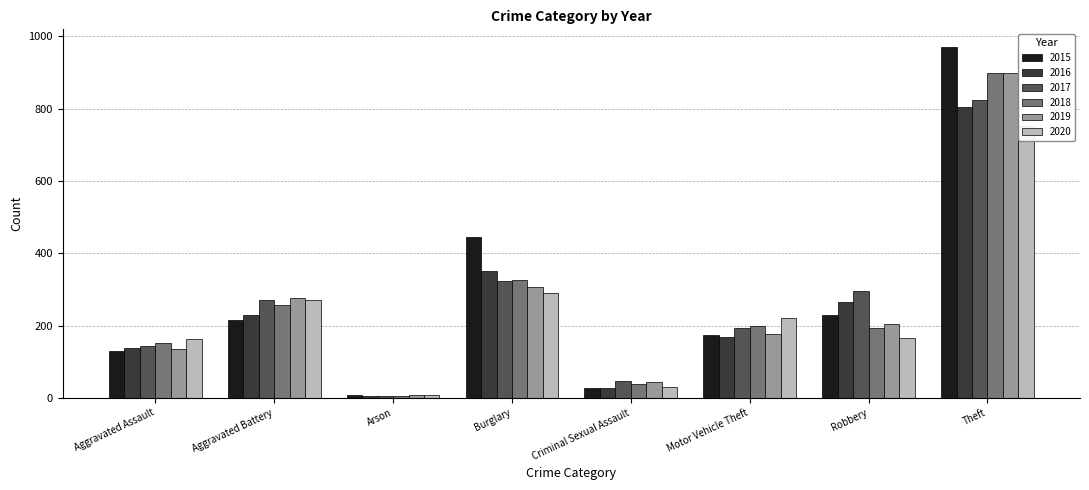

What is the sum of the 2017 values at Burglary and Theft?

1149